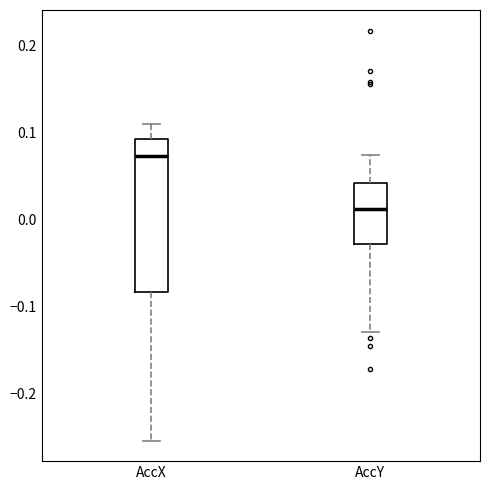

Reading left to right, transcribe this box plot: for each box, give where its median line is, the range the box spans, and where its two whiskers end, as read against the y-axis. The values are not printed on the chart, so give them approximately, as read against the axis.

AccX: median 0.07, box -0.08 to 0.09, whiskers -0.25 to 0.11
AccY: median 0.01, box -0.03 to 0.04, whiskers -0.13 to 0.07